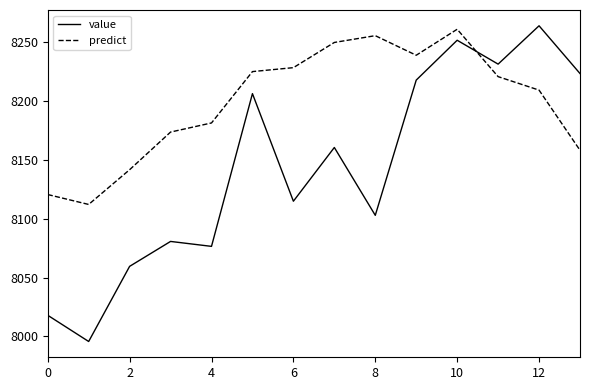

After their last crossing, which series has the higher values: value or predict?

value